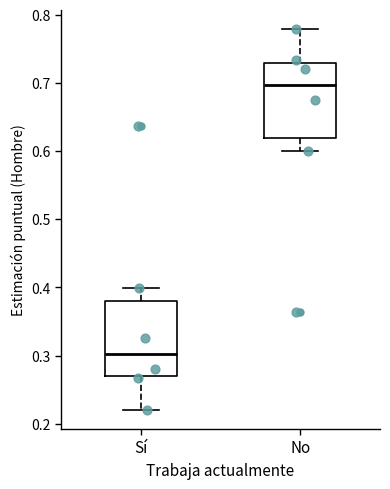

Where is the lower edge of the box for No on the y-axis? The values are not printed on the chart, so give them approximately, as read against the axis.

0.62